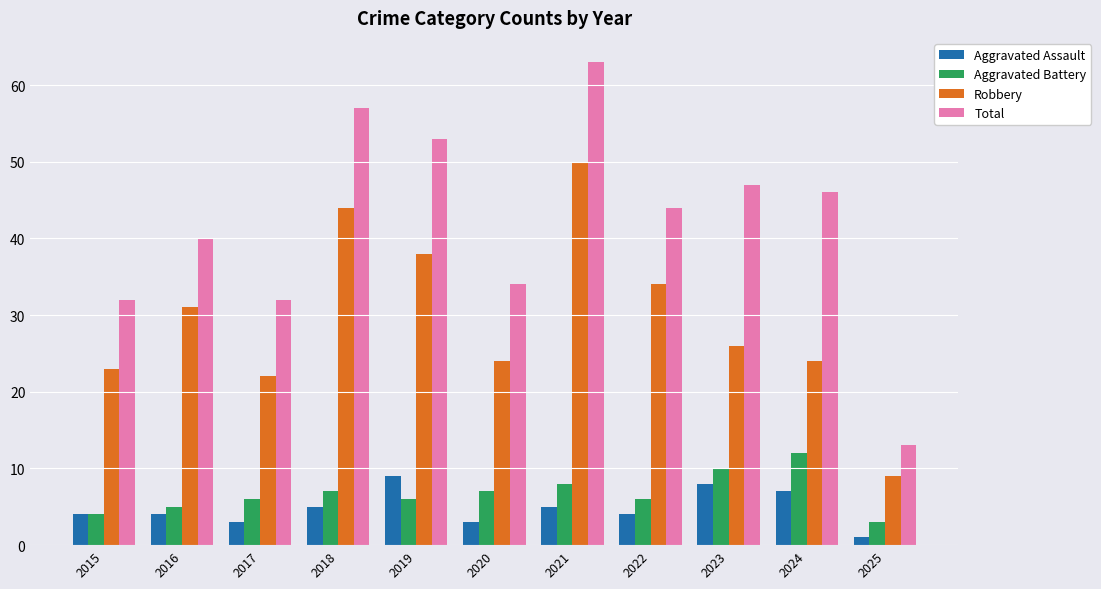

What is the sum of all Aggravated Assault values?

53